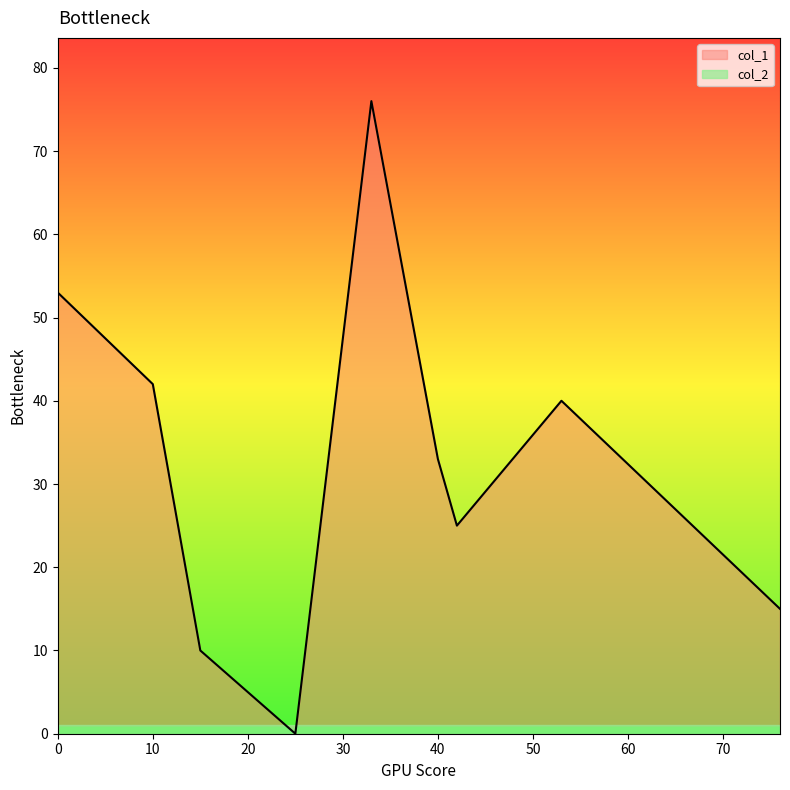

Is it true that col_1 equals 53 at 0?

True